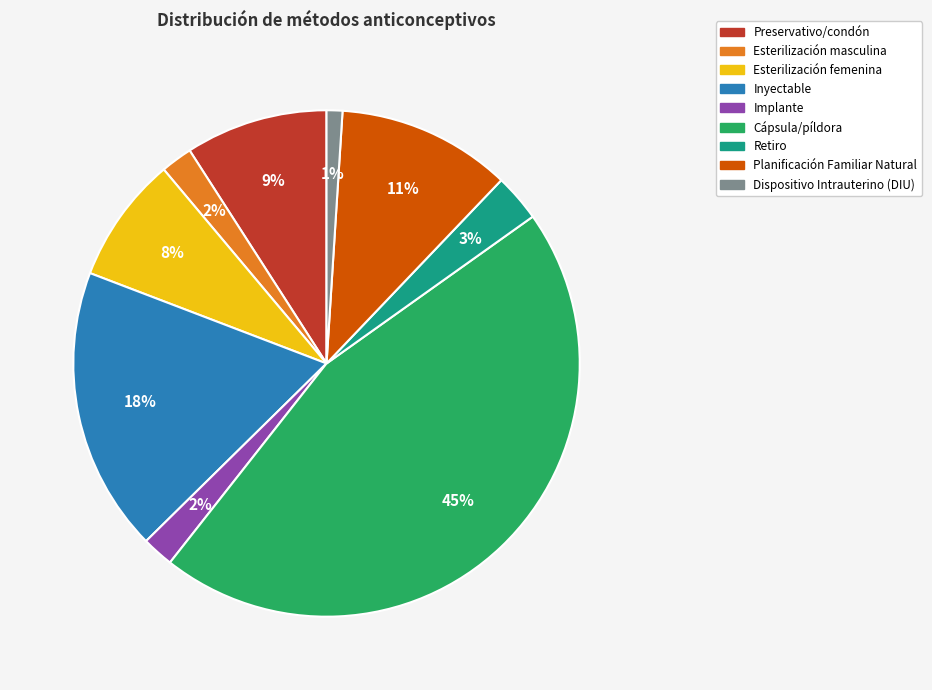

Which category has the biggest portion of the pie?

Cápsula/píldora